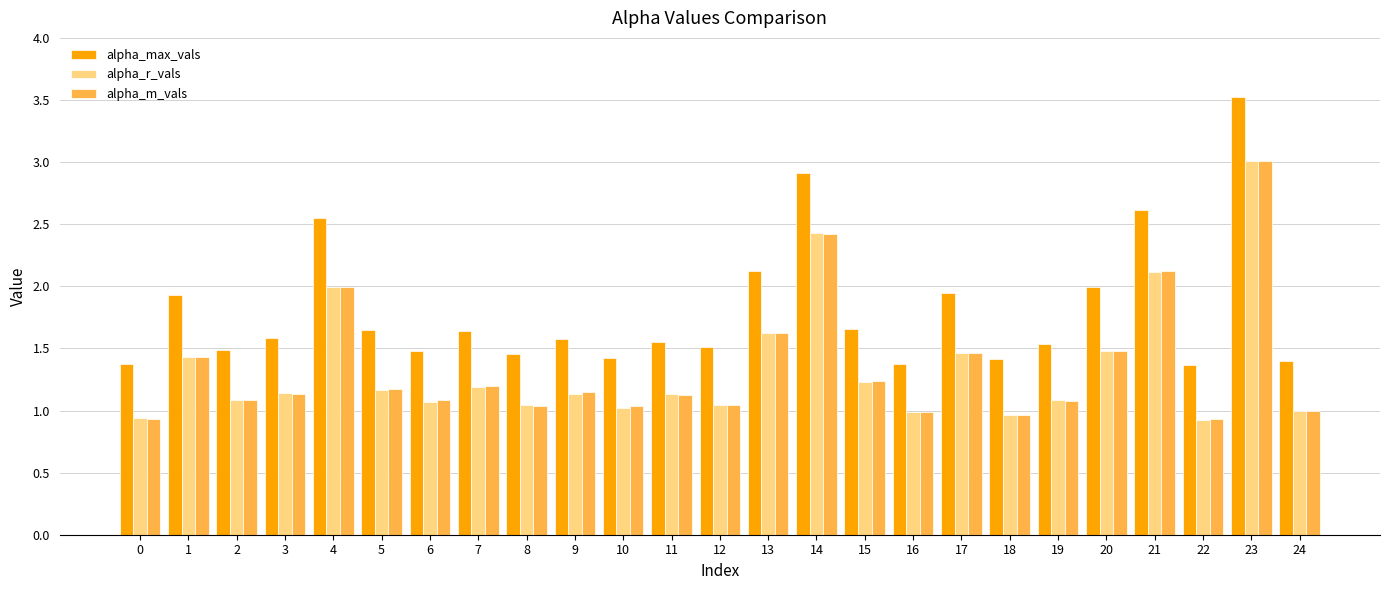

Which series has the largest total across all categories?

alpha_max_vals